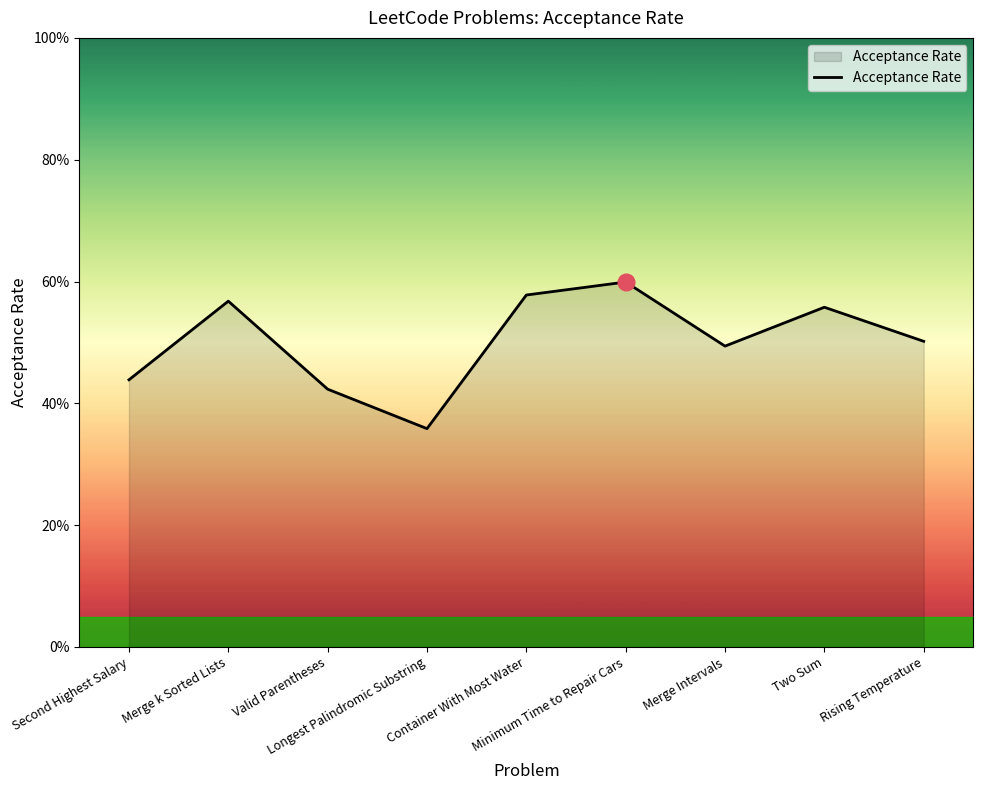

True or false: the data has more than 1 interior local peaks.

True